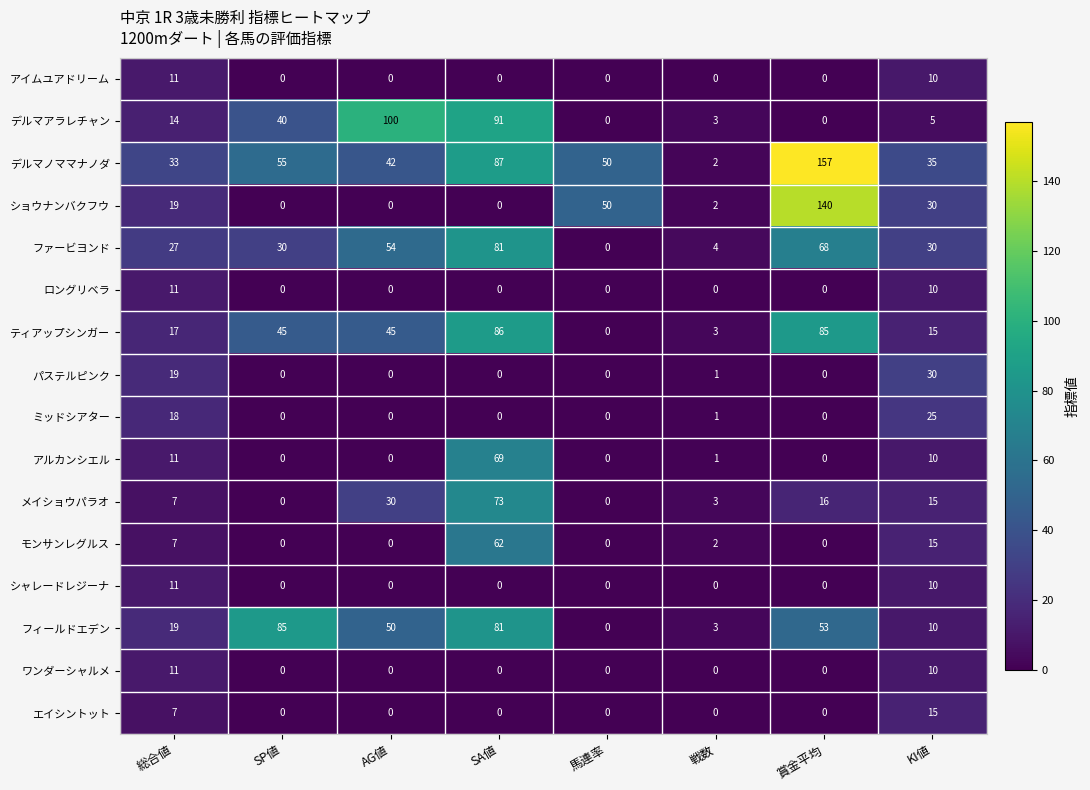

Is it true that アイムユアドリーム equals -5 at 馬連率?

False